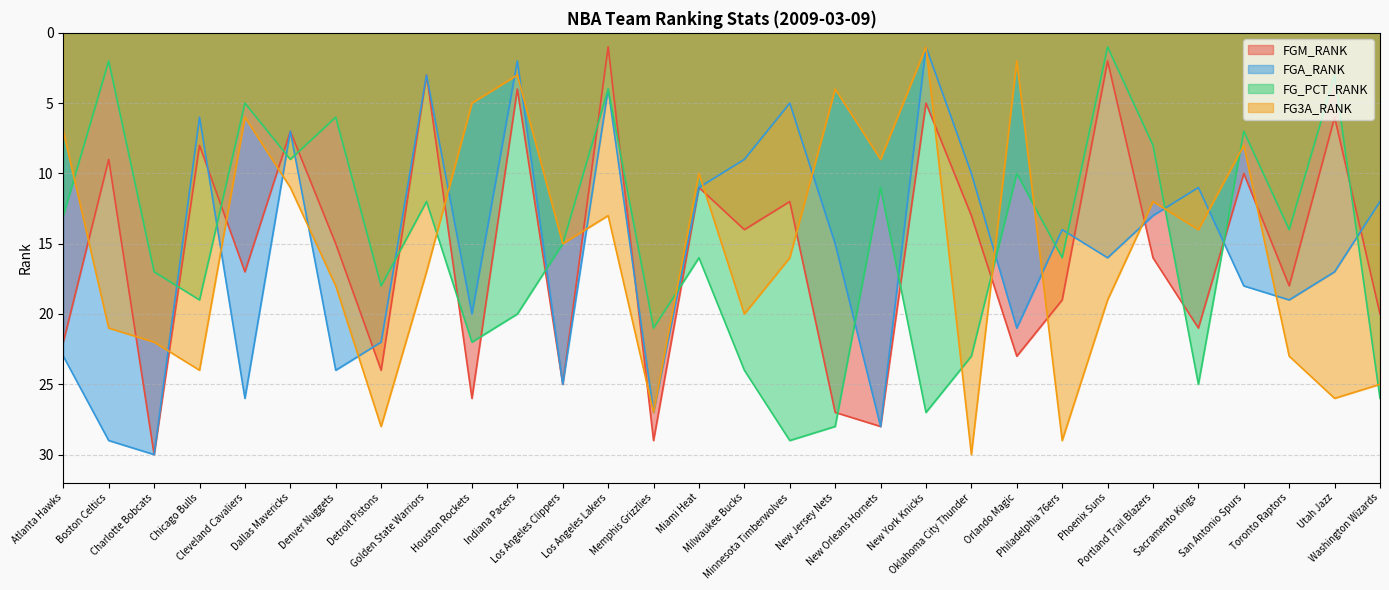

Which has a higher value, Boston Celtics or Los Angeles Clippers?

Los Angeles Clippers